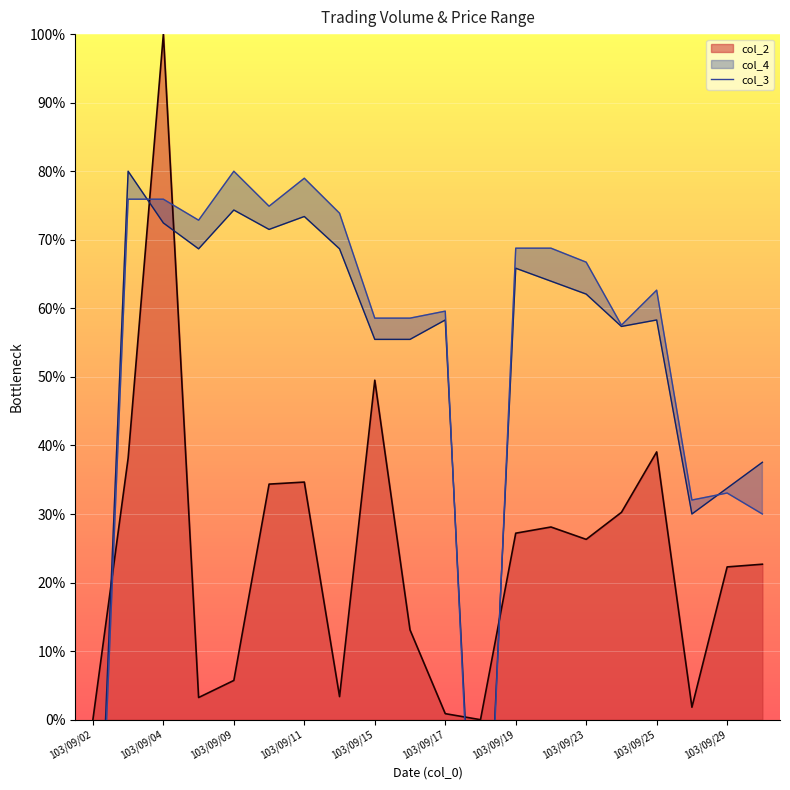

How many values exceed 0?

18